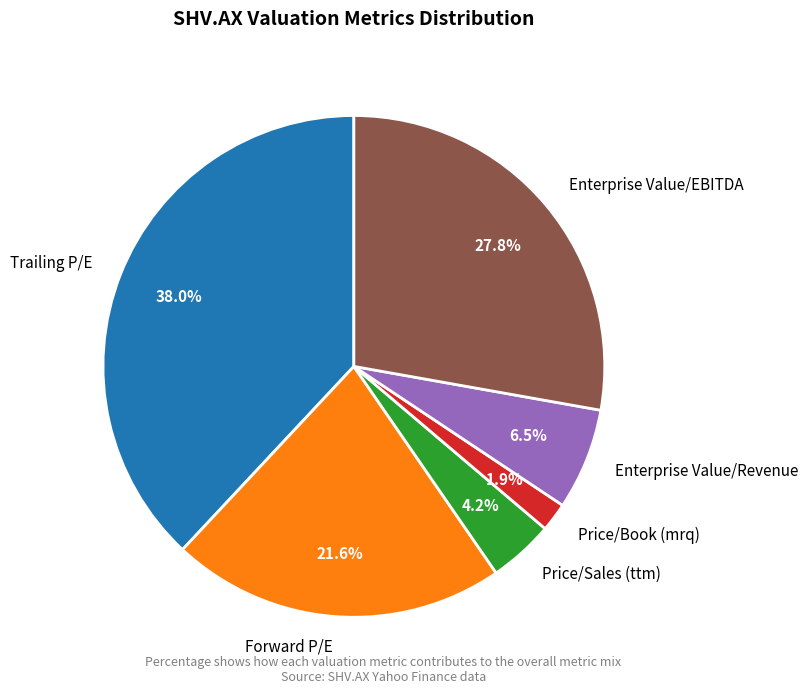

How many slices are in this pie chart?

6